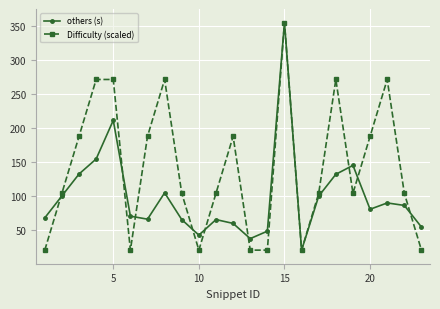

List the series in order of their overall mean, highest first.

Difficulty (scaled), others (s)